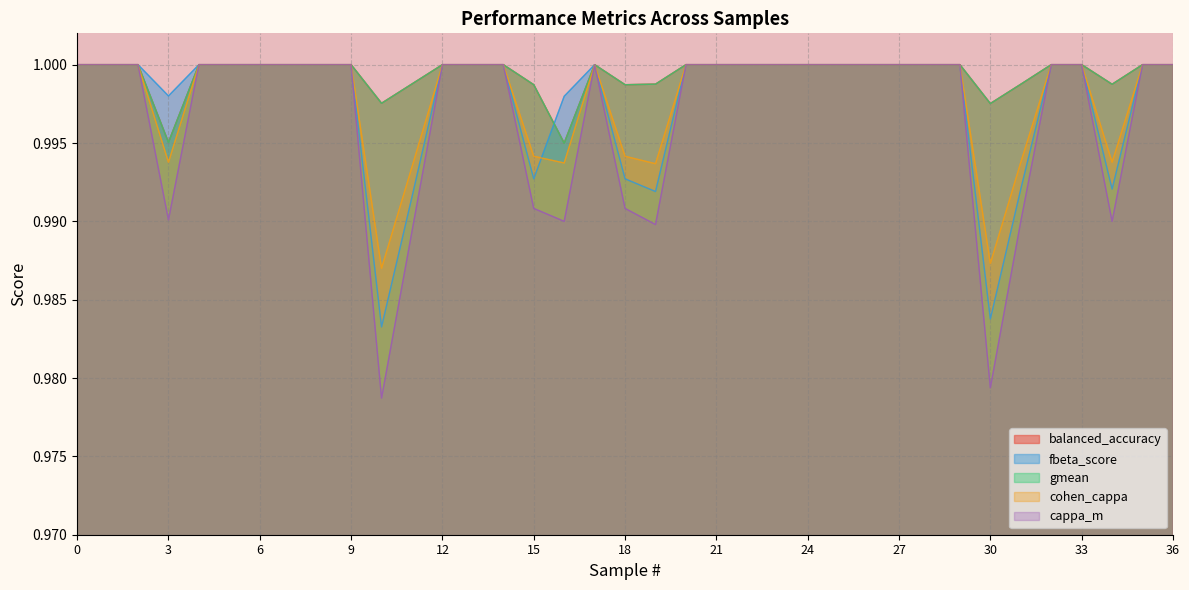

Is the value of cohen_cappa at 14 greater than the value of gmean at 36?

No